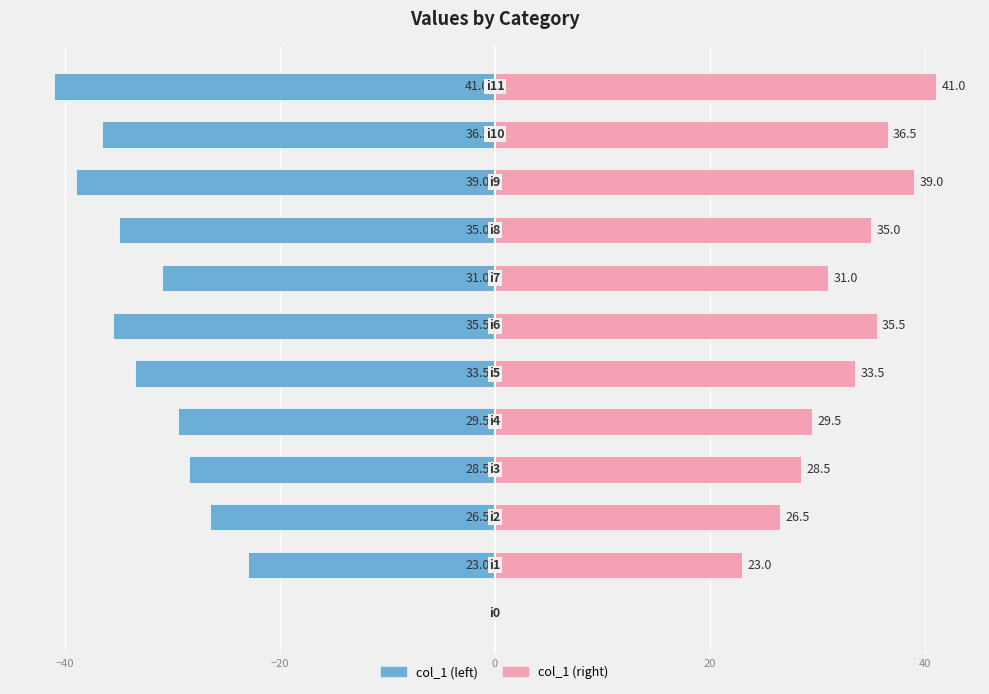

True or false: col_1 (left) has a value of -58.0 at 11.

False